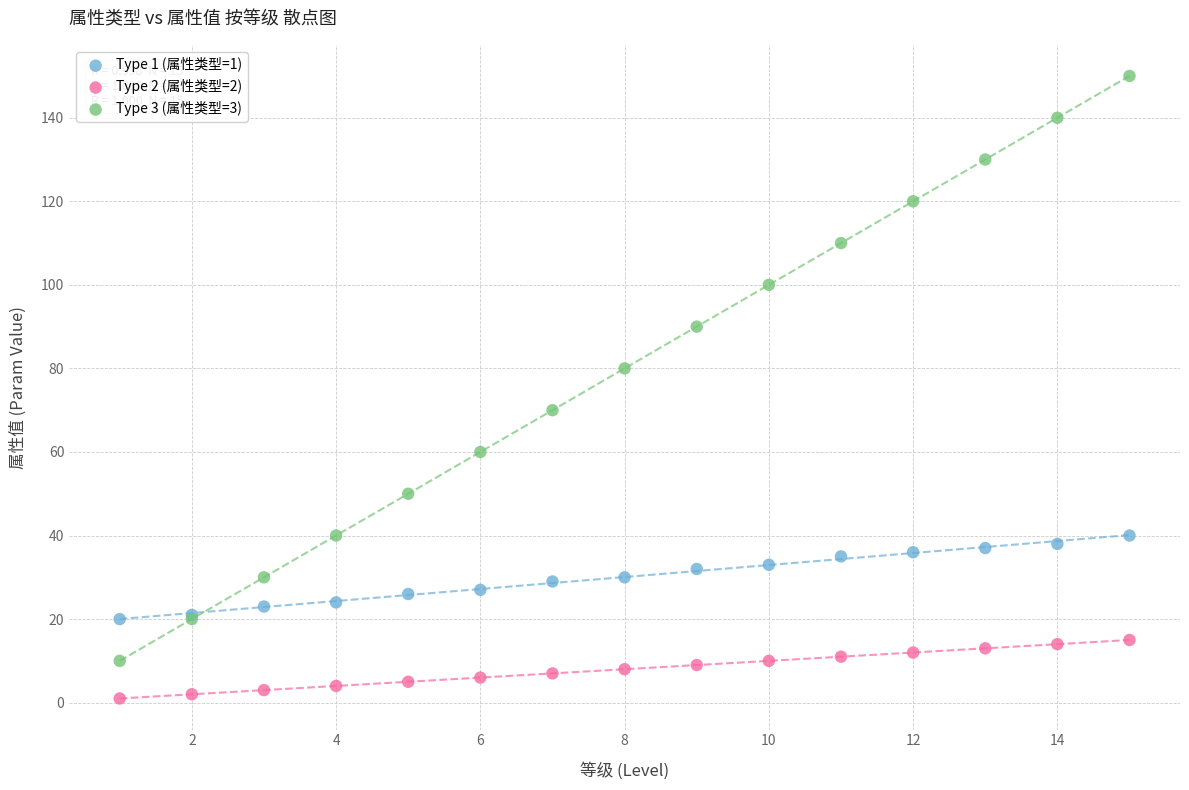

Which series has the largest Y range (max minus min)?

Type 3 (属性类型=3)